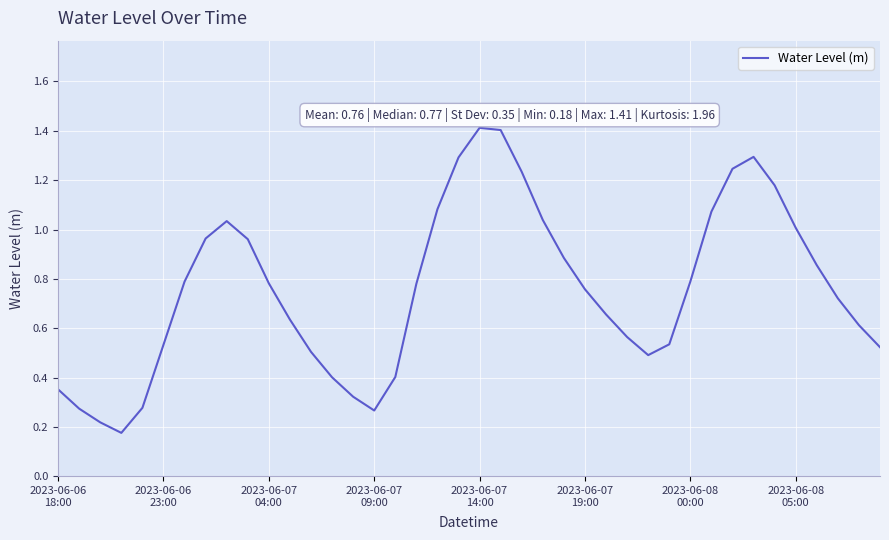

What is the maximum value shown in the chart?

1.4